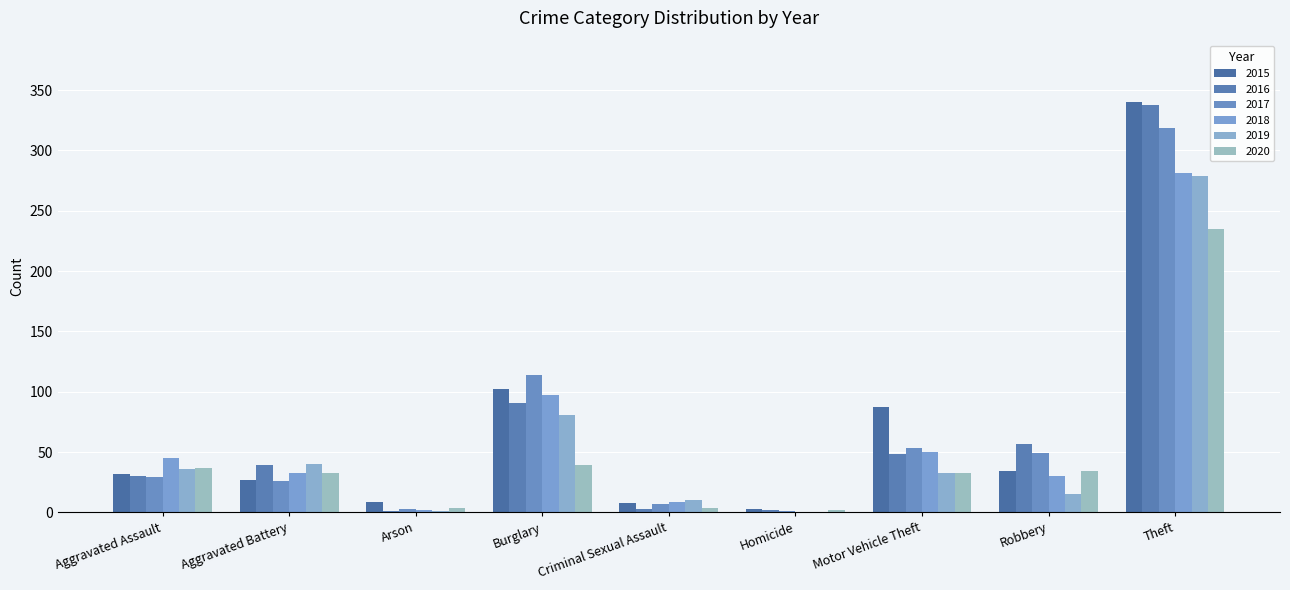

At which category does the chart reach its minimum across all series?

Homicide